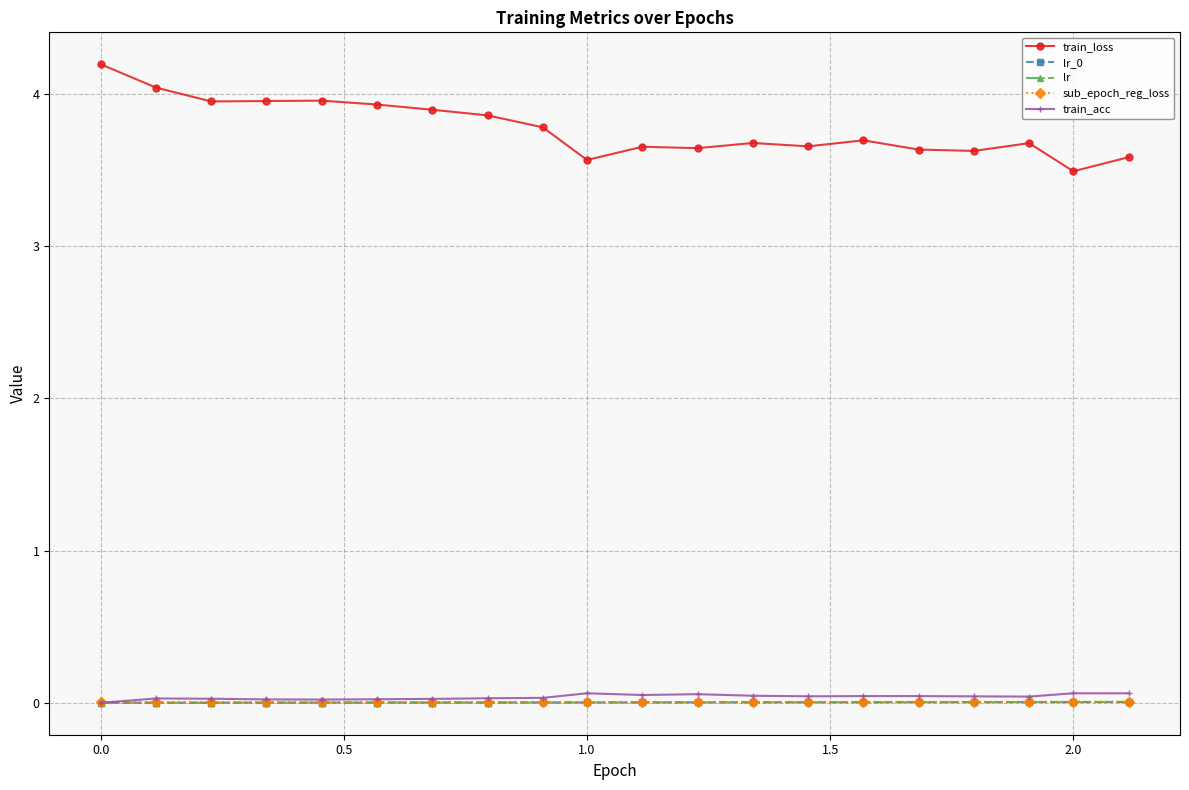

True or false: sub_epoch_reg_loss and train_loss intersect in this chart.

False